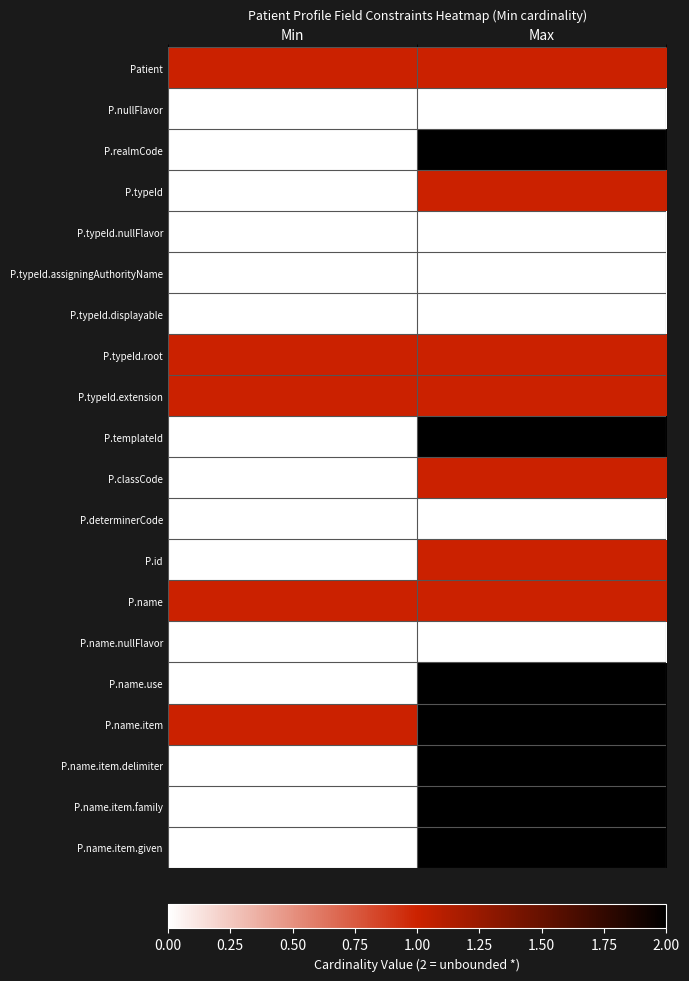

What is the difference between the highest and lowest values at Min?

1